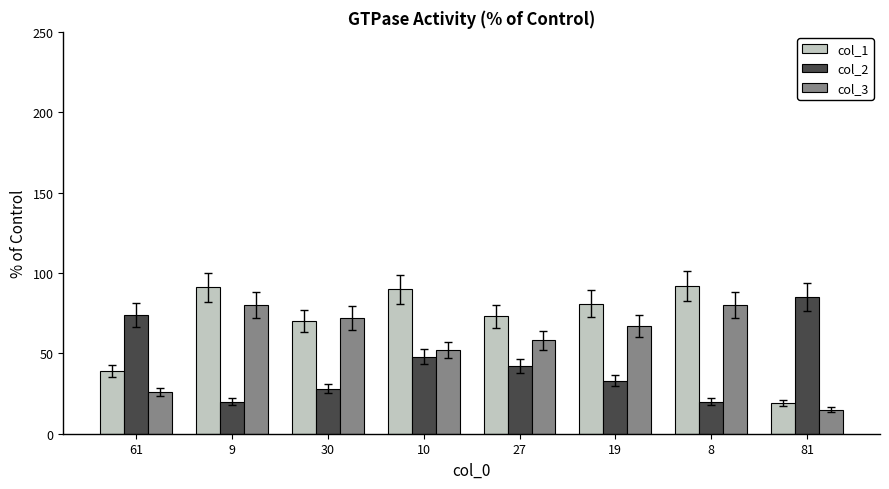

List the series in order of their overall mean, highest first.

col_1, col_3, col_2